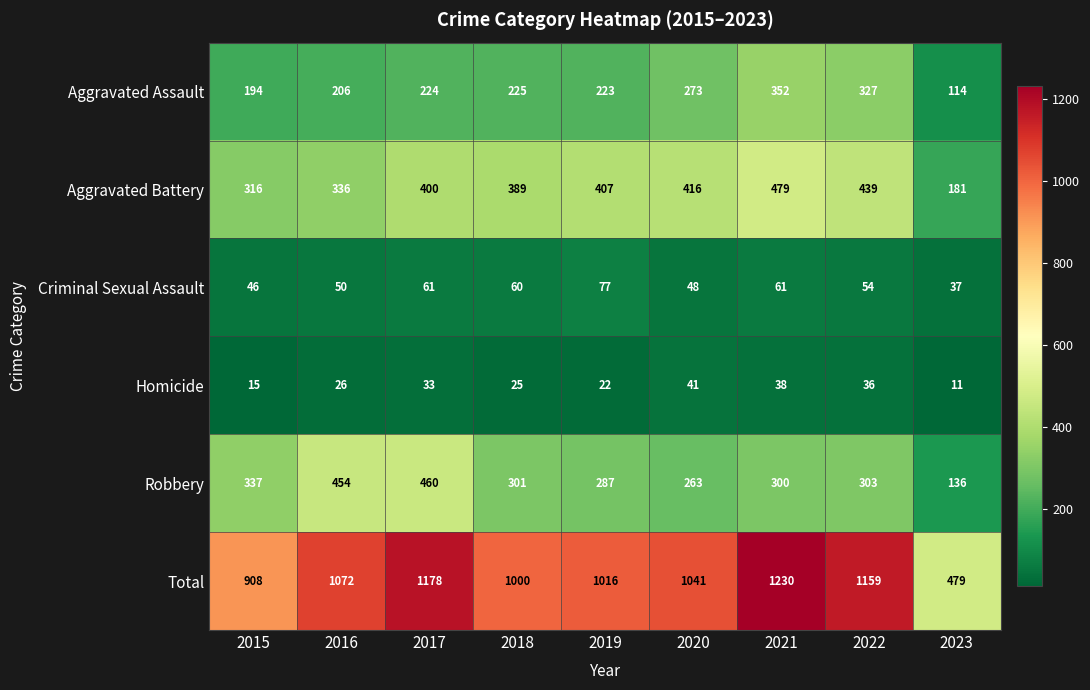

What is the spread (max minus min) of values at 2021?

1192